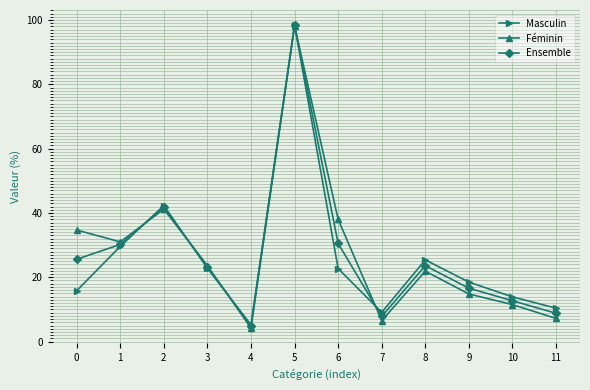

At how many categories does at least one series exceed 15?

8